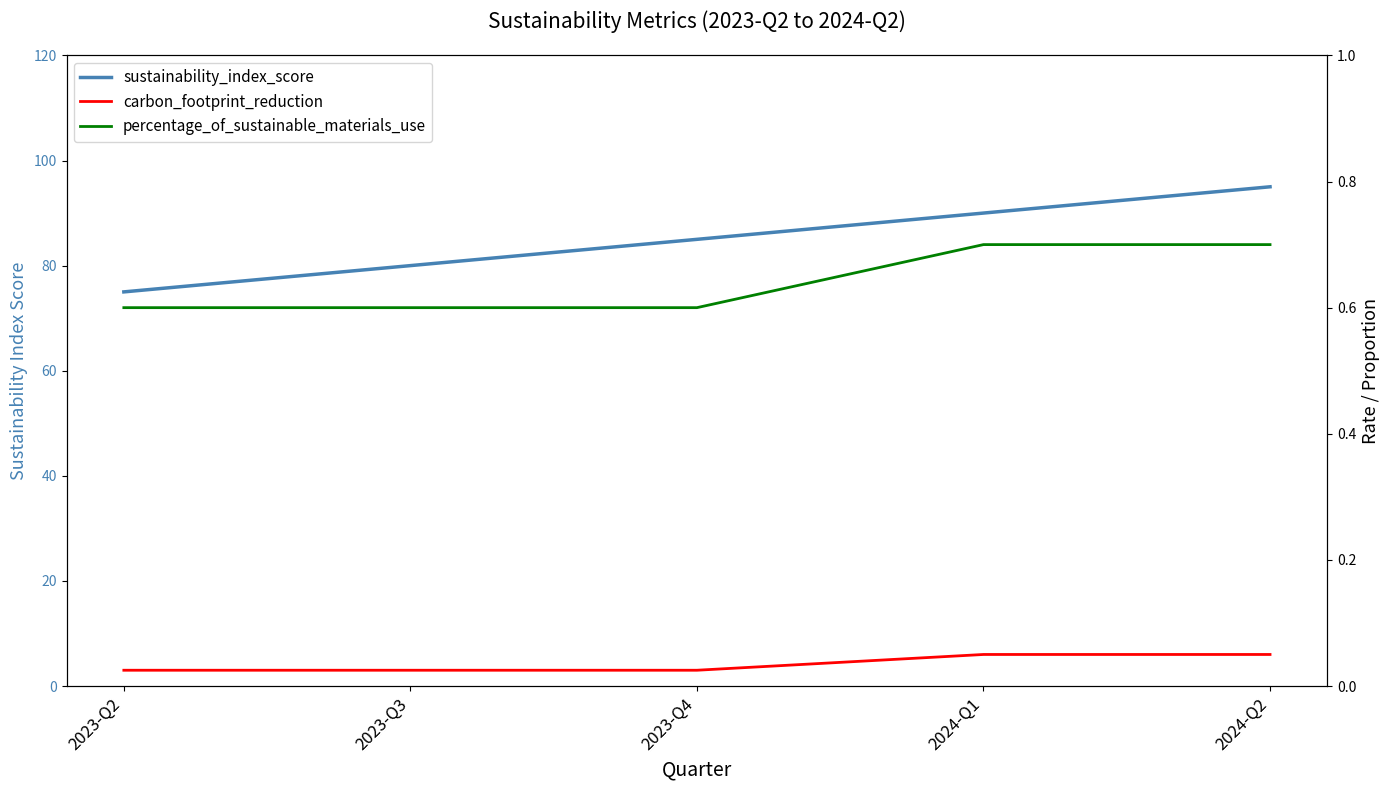

Reading left to right, transcribe all the data shown in this chart.

sustainability_index_score: 75.0	80.0	85.0	90.0	95.0
carbon_footprint_reduction: 0.0	0.0	0.0	0.1	0.1
percentage_of_sustainable_materials_use: 0.6	0.6	0.6	0.7	0.7